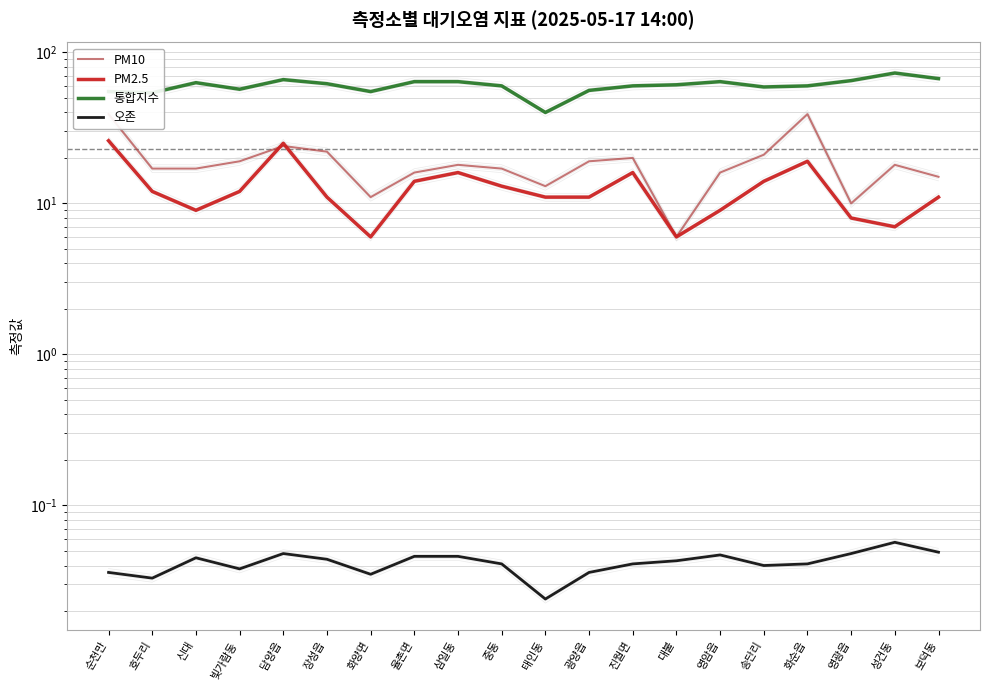

What is the greatest value displayed?

73.0